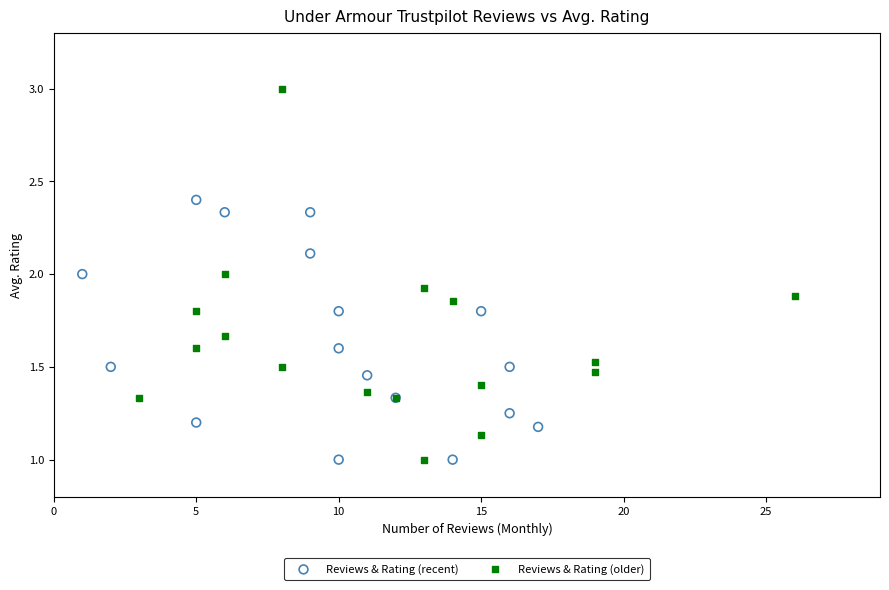

Which series reaches the maximum Y coordinate?

Reviews & Rating (older)